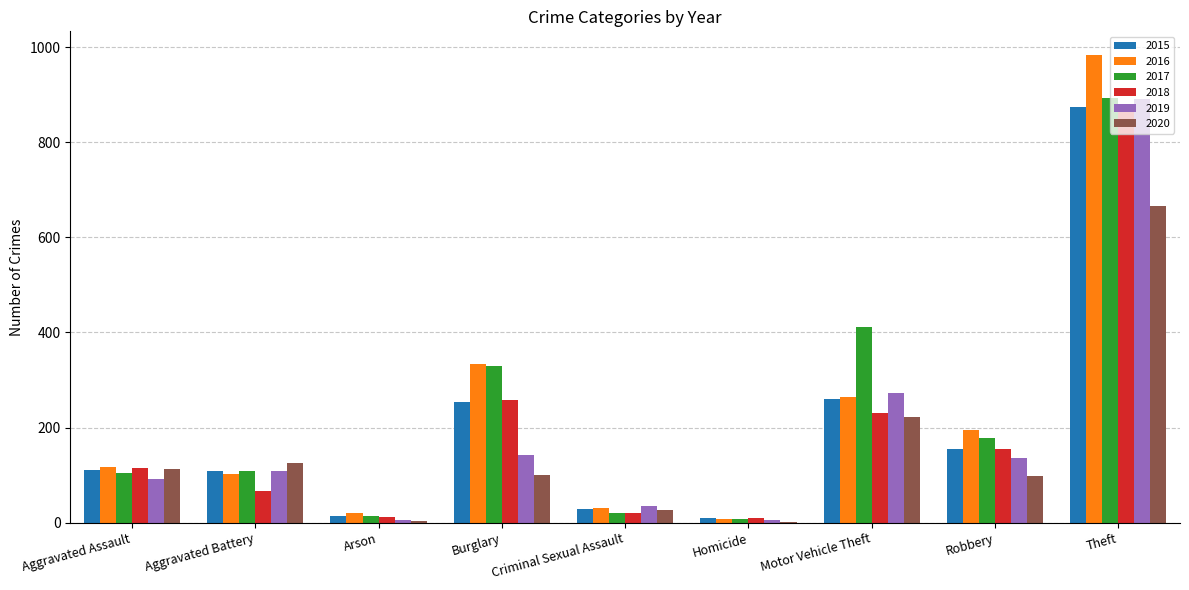

Which category has the highest value across all series?

Theft